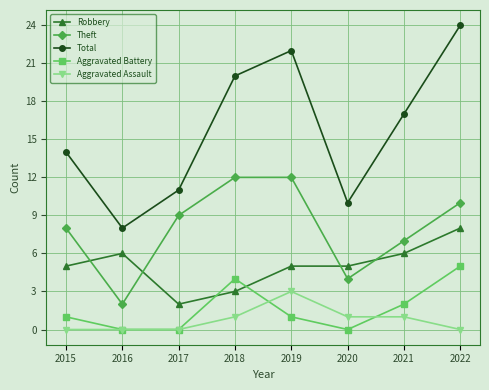

What value does the Robbery series have at 2021?

6